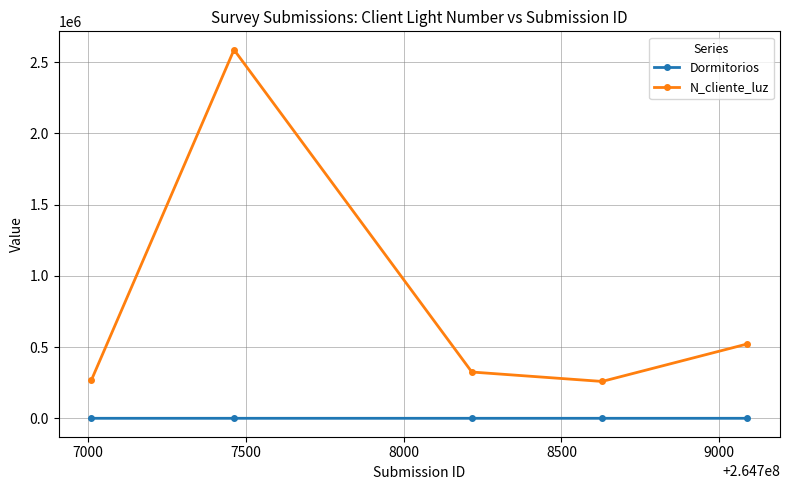

True or false: Dormitorios and N_cliente_luz intersect in this chart.

False